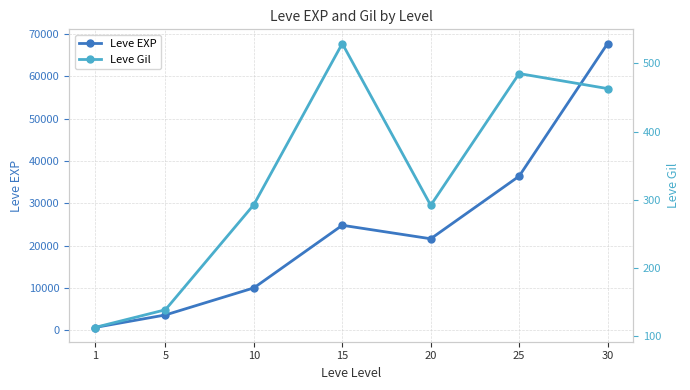

What is the value of the Leve EXP point at the 7th from the left?

67730